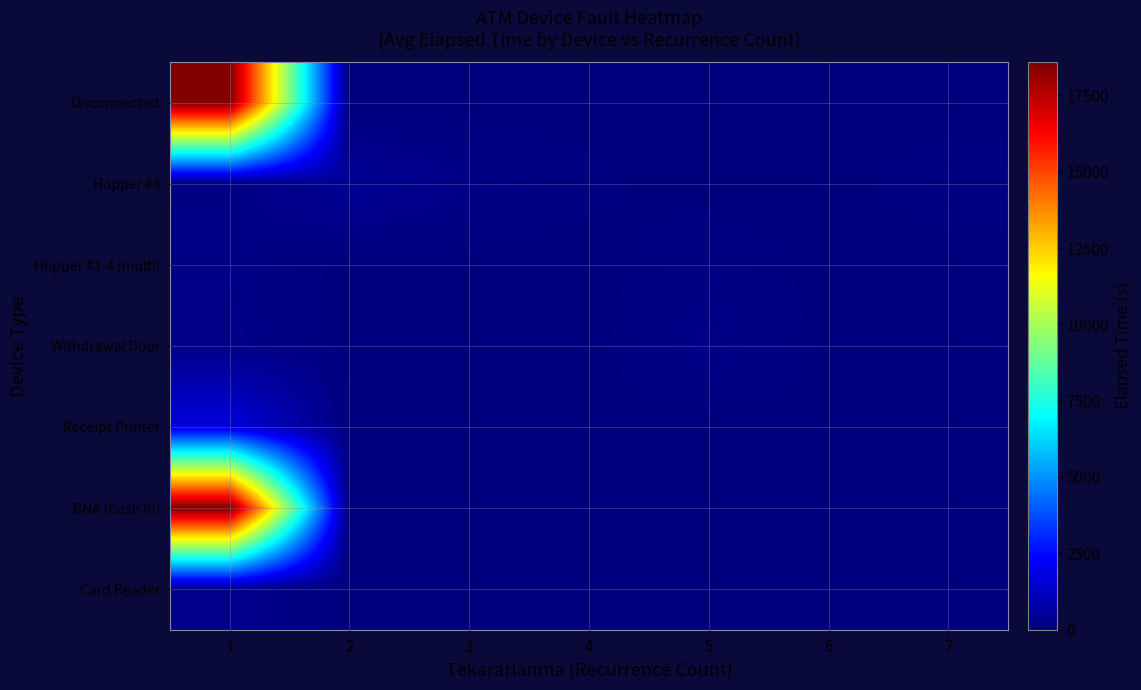

What is the difference between the highest and lowest values at 3?

190.0